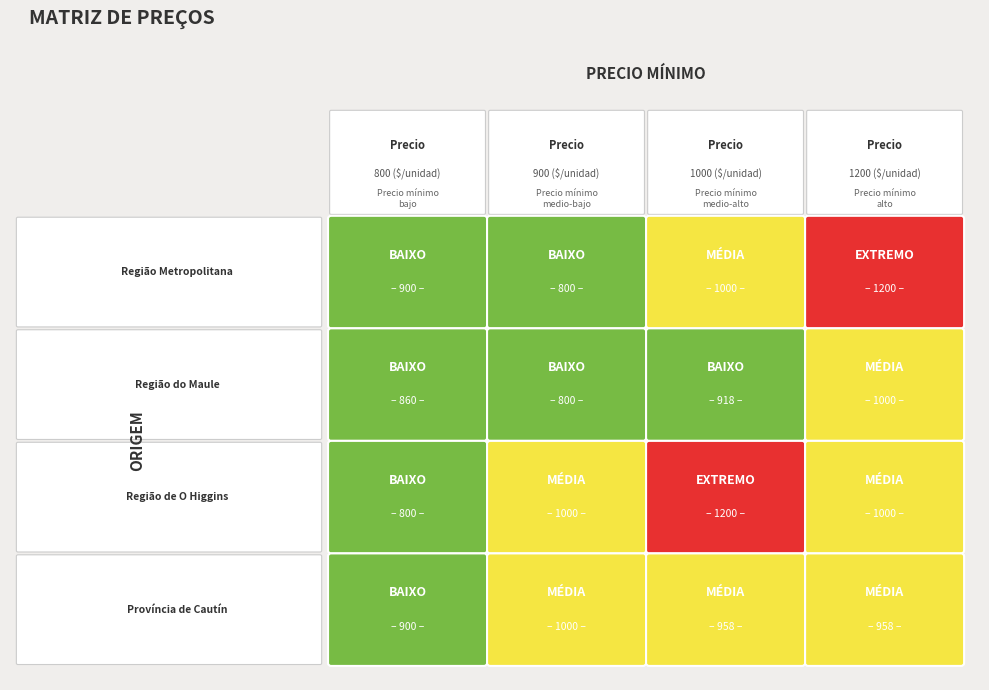

What is the spread (max minus min) of values at 900?

200